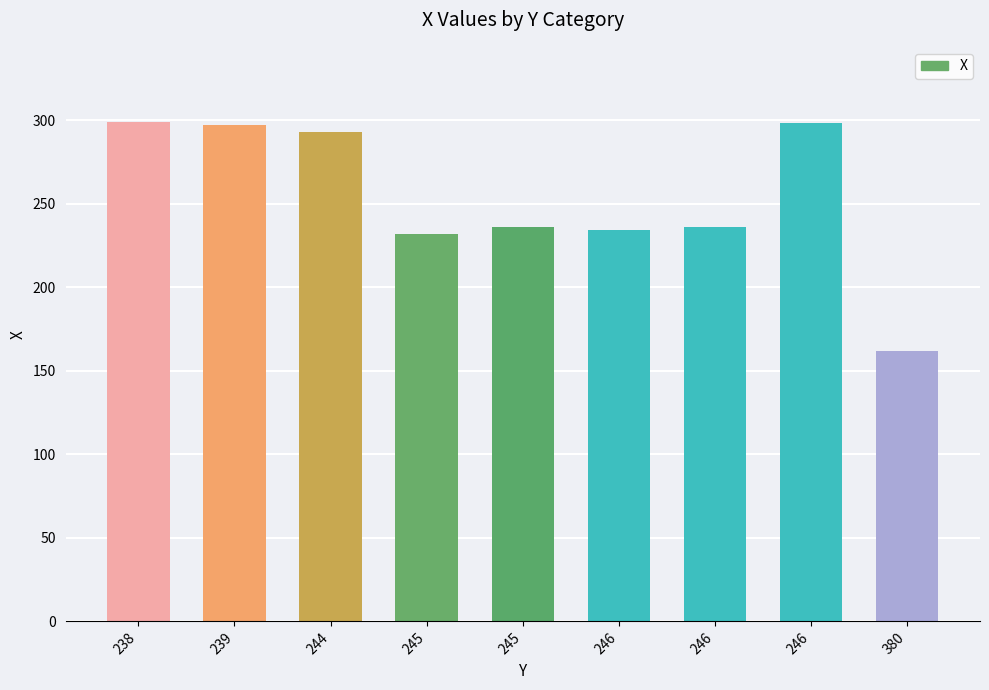

How many values are below 236?

3